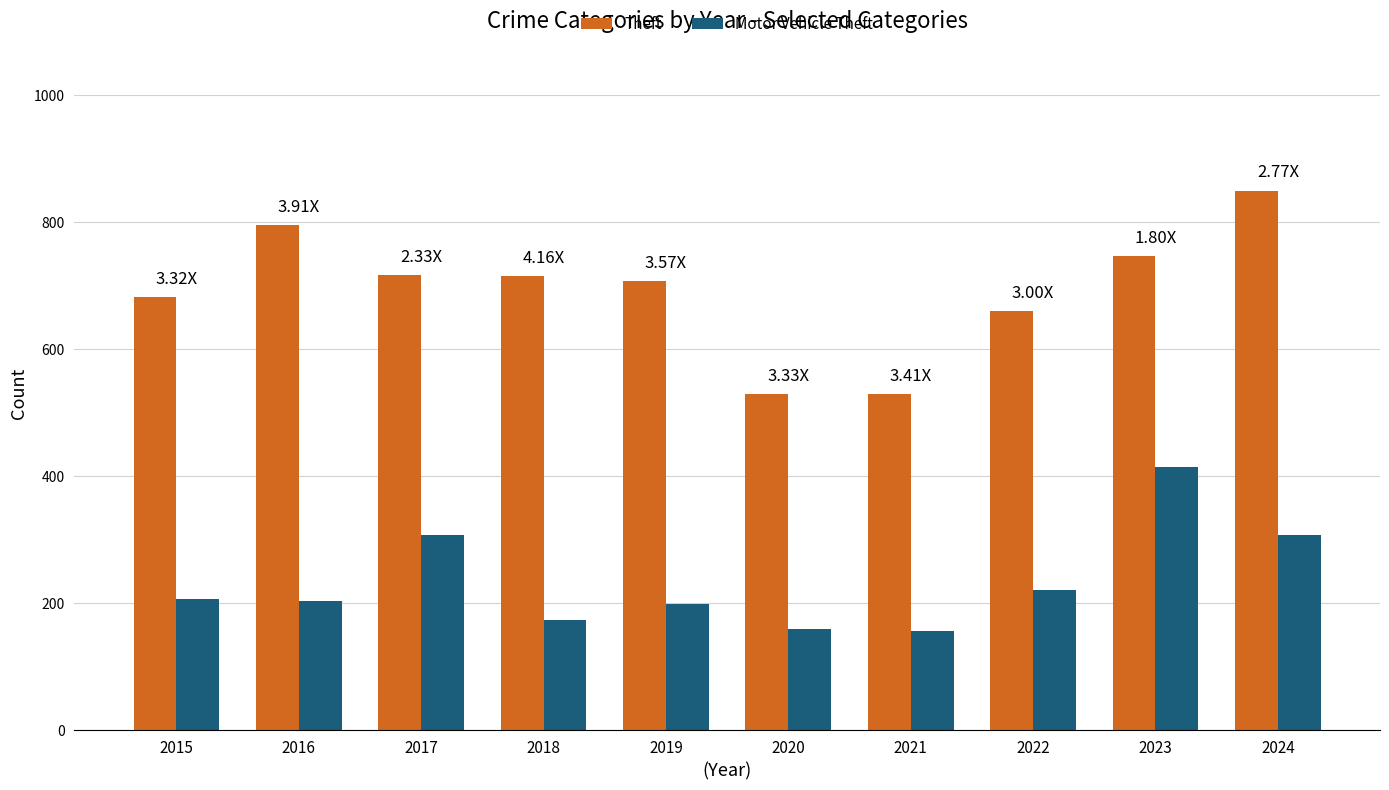

What is the smallest value displayed?

155